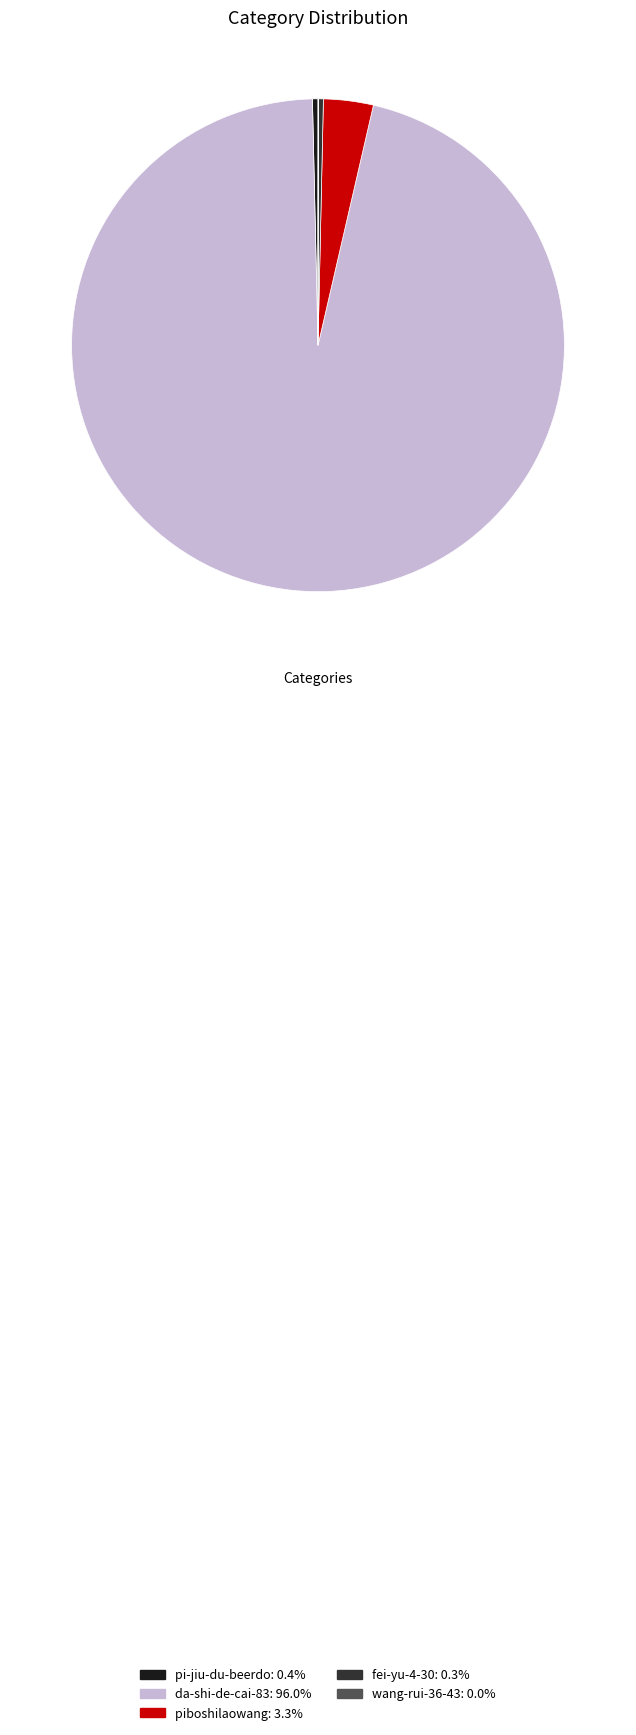

Combined, do fei-yu-4-30 and pi-jiu-du-beerdo account for over 50%?

No